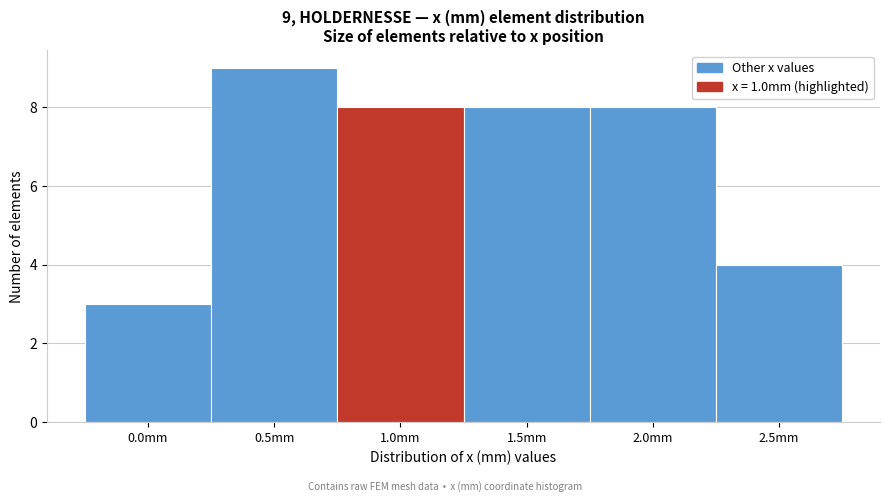

Reading right to left, list all the values displayed in this chart.

2.5mm=4	2.0mm=8	1.5mm=8	1.0mm=8	0.5mm=9	0.0mm=3